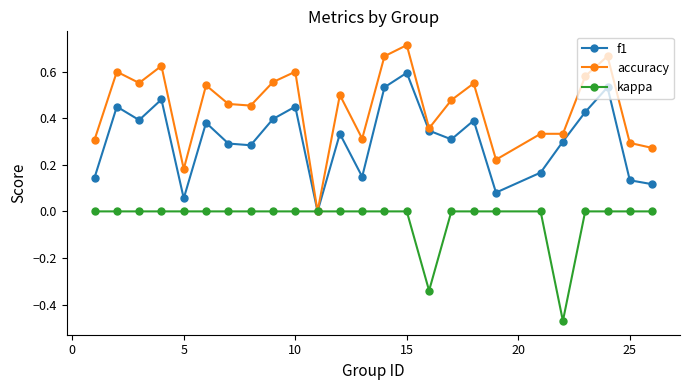

List the series in order of their peak value, lowest first.

kappa, f1, accuracy